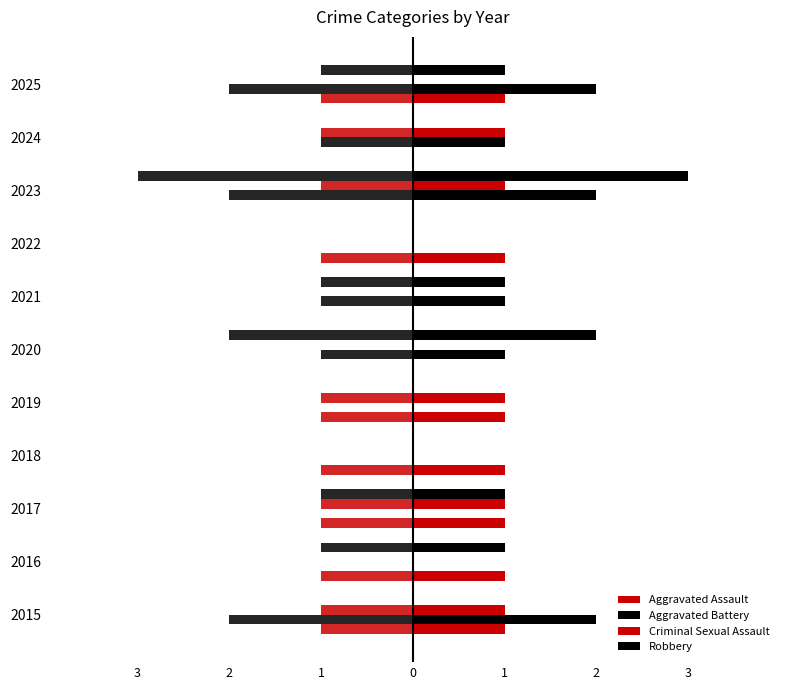

Reading left to right, transcribe all the data shown in this chart.

Aggravated Assault: 1	1	1	1	1	0	0	1	0	0	1
Aggravated Battery: 2	0	0	0	0	1	1	0	2	1	2
Criminal Sexual Assault: 1	0	1	0	1	0	0	0	1	1	0
Robbery: 0	1	1	0	0	2	1	0	3	0	1